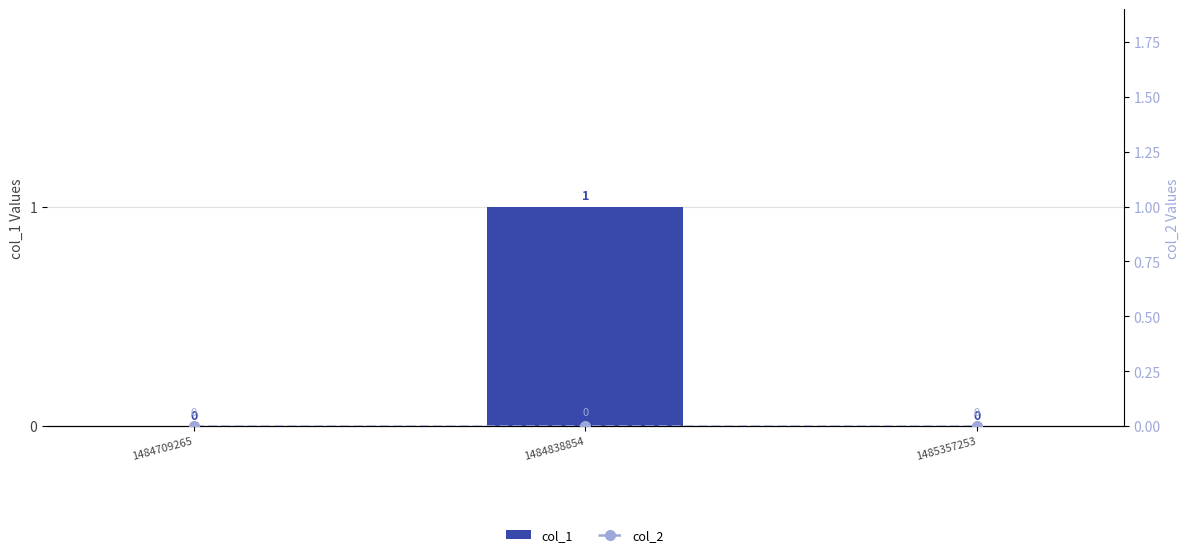

Which series changed the most between 1484709265 and 1485357253?

col_1